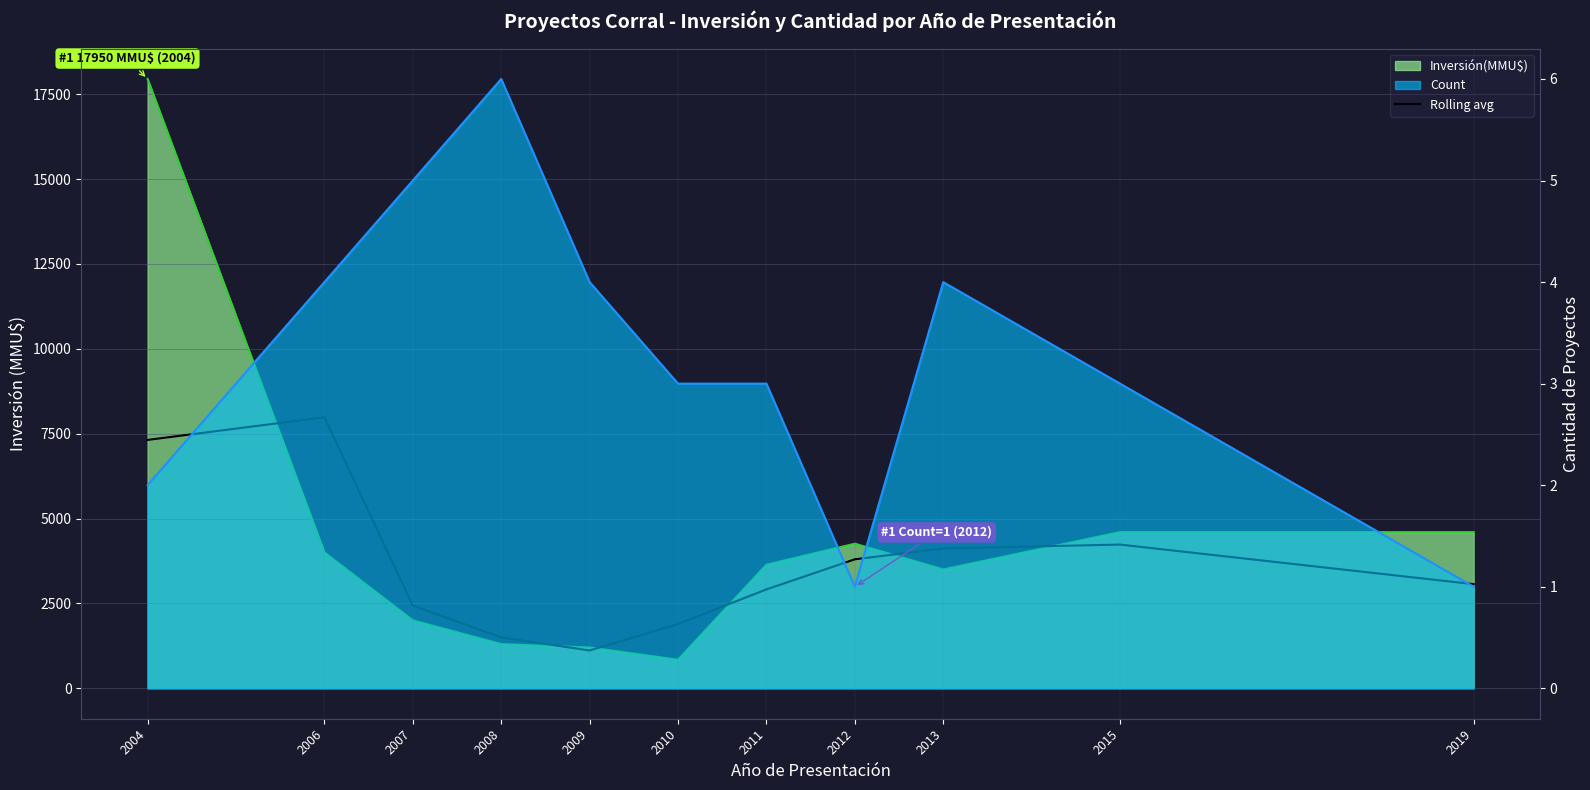

What is the value of the 6th point from the left?

1893.0